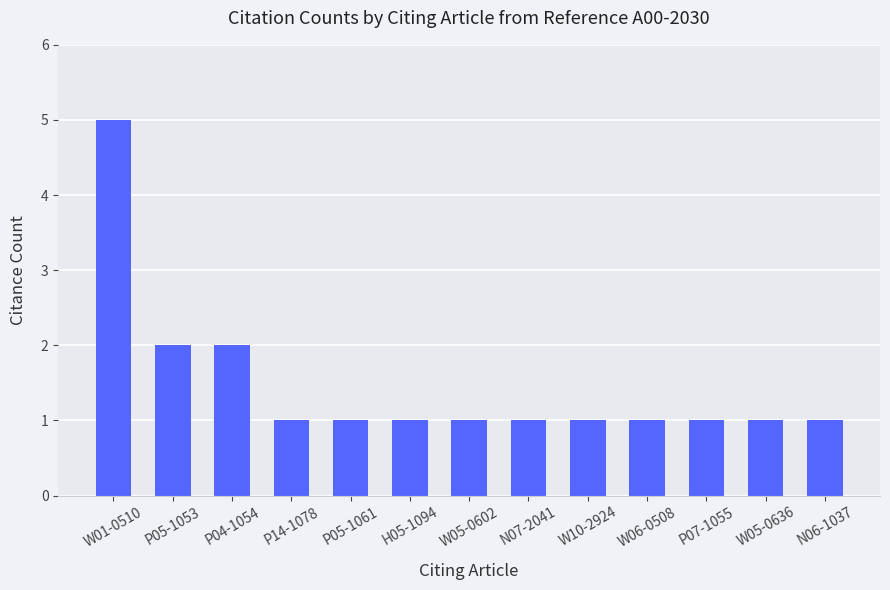

What is the label of the 6th bar from the left?

H05-1094